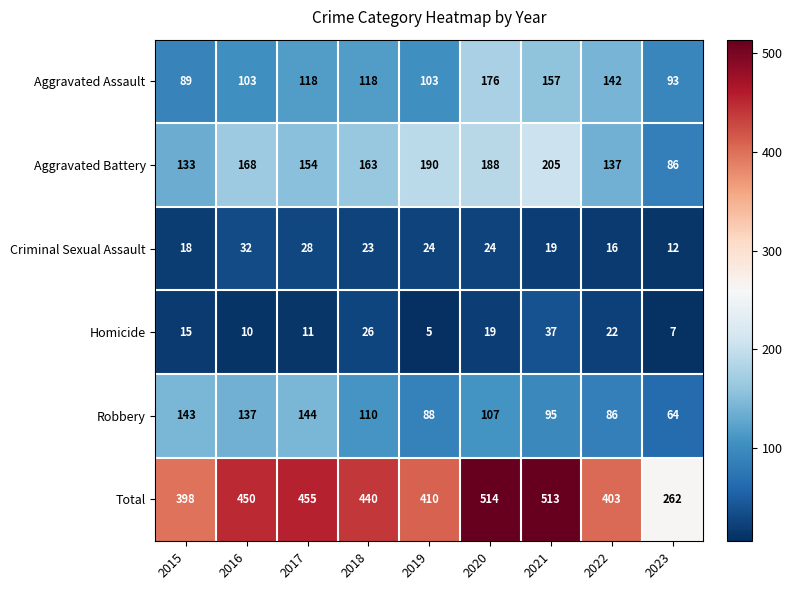

What is the total value across all series at 2017?

910